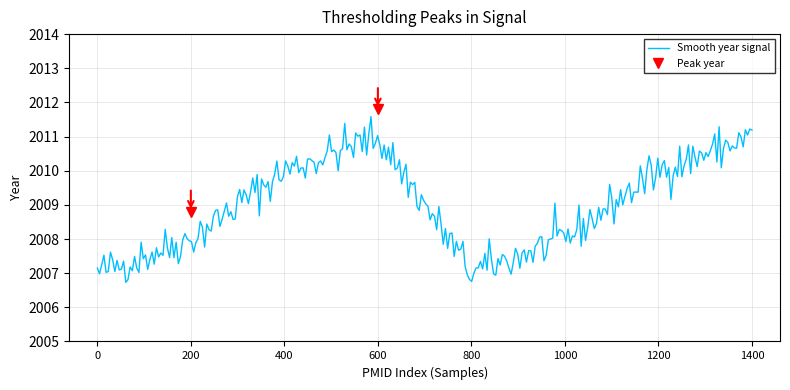

What is the highest value of the Smooth year signal series?

2011.6